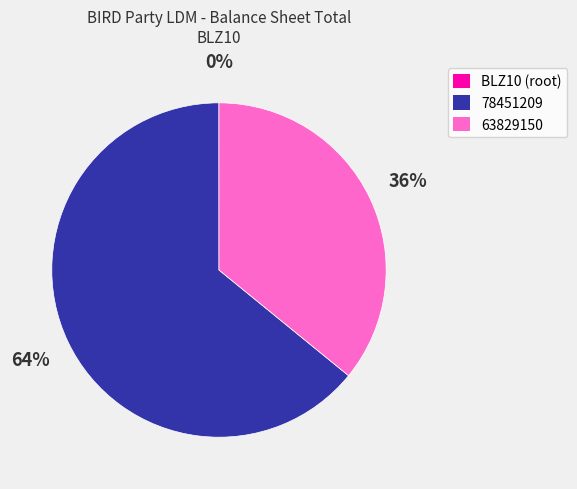

To the nearest percent, what portion does 78451209 represent?

64%